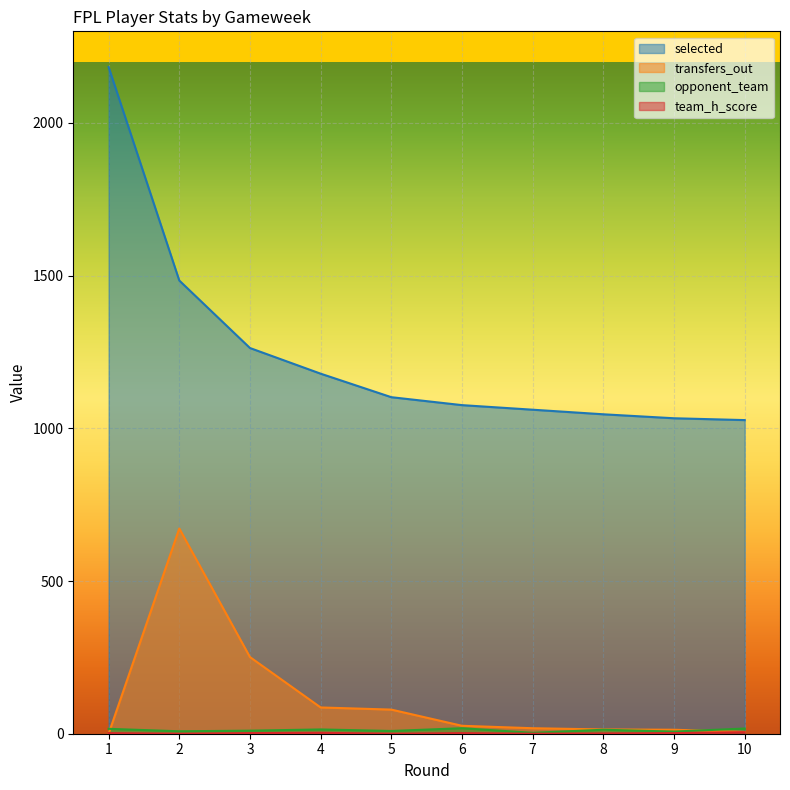

True or false: selected and transfers_out cross at least once.

False